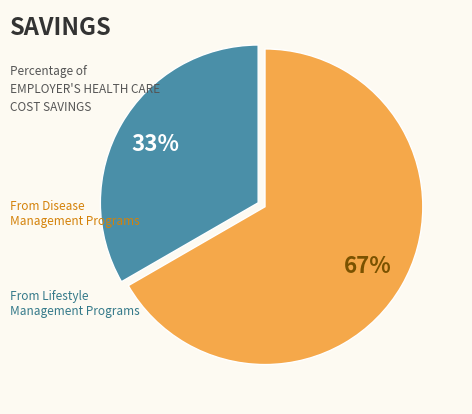

To the nearest percent, what is the average slice percentage?

50%